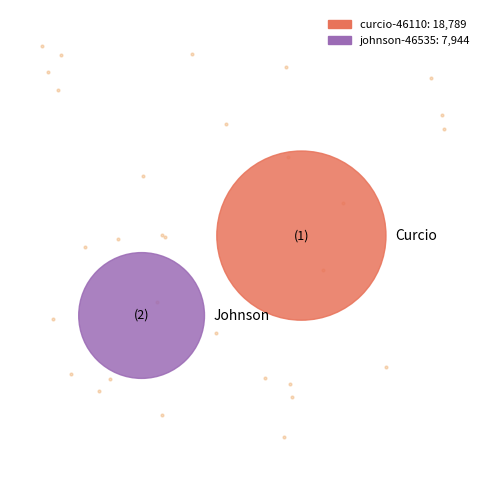

To the nearest percent, what is the combined percentage of johnson-46535 and curcio-46110?

100%